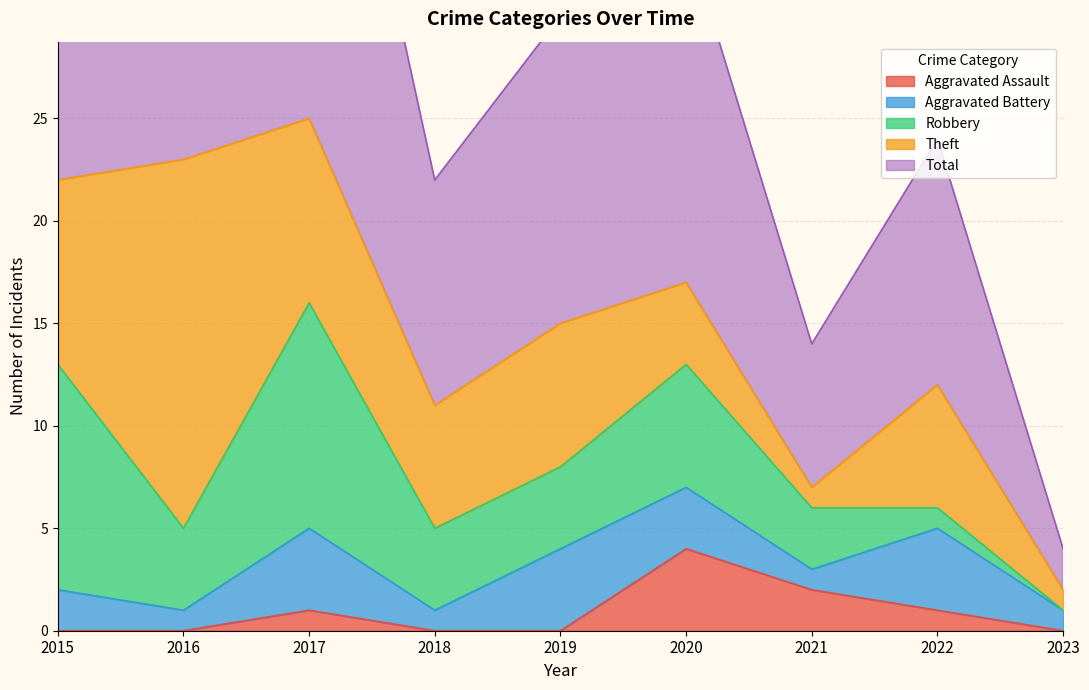

How many lines are shown in the chart?

5